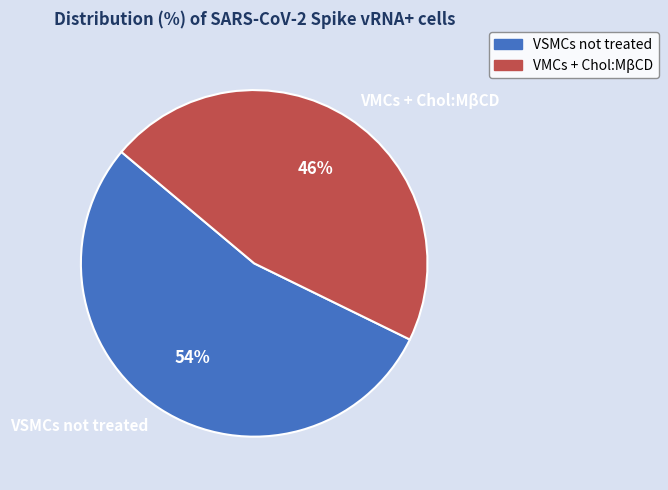

Which category has the smallest portion of the pie?

VMCs + Chol:MβCD